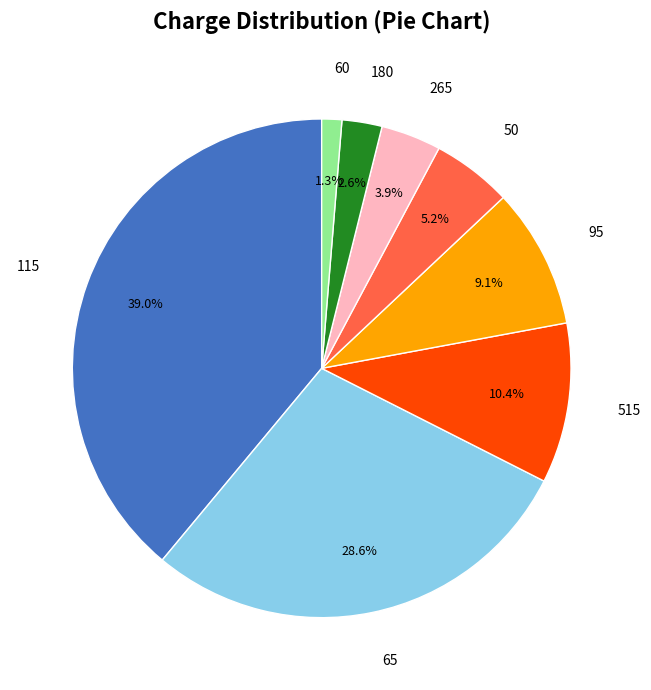

How many slices are in this pie chart?

8